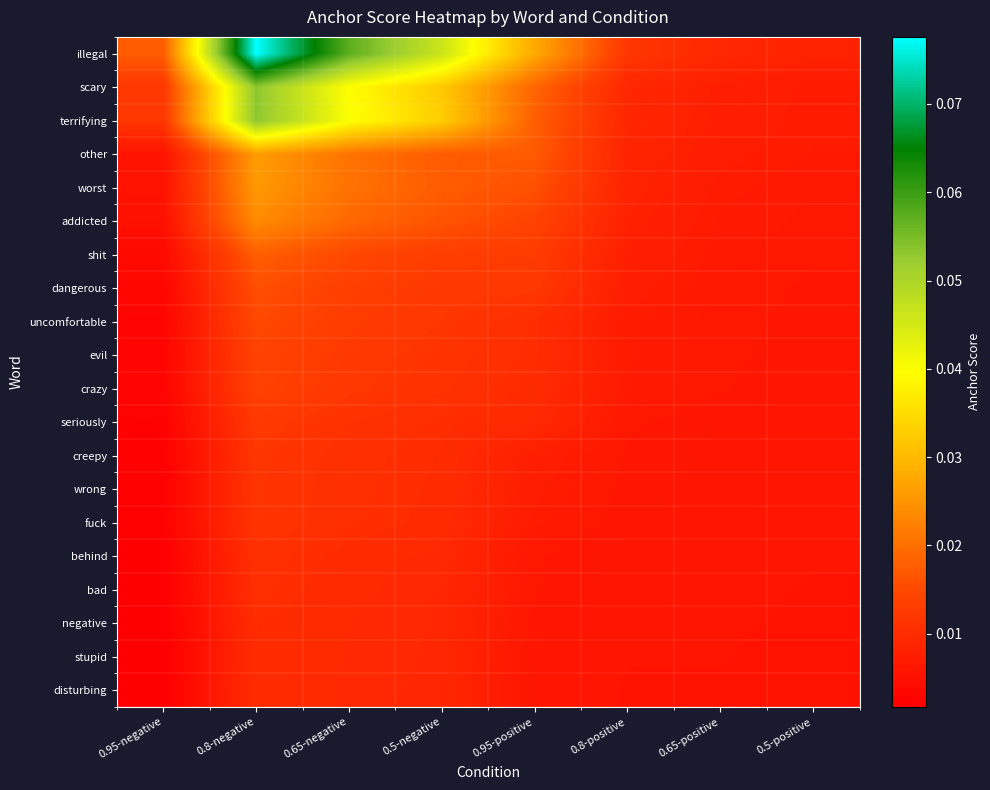

Reading left to right, what are all the values shown in this chart?

illegal: 0.95-negative=0.0	0.8-negative=0.1	0.65-negative=0.1	0.5-negative=0.0	0.95-positive=0.0	0.8-positive=0.0	0.65-positive=0.0	0.5-positive=0.0
scary: 0.95-negative=0.0	0.8-negative=0.1	0.65-negative=0.0	0.5-negative=0.0	0.95-positive=0.0	0.8-positive=0.0	0.65-positive=0.0	0.5-positive=0.0
terrifying: 0.95-negative=0.0	0.8-negative=0.1	0.65-negative=0.0	0.5-negative=0.0	0.95-positive=0.0	0.8-positive=0.0	0.65-positive=0.0	0.5-positive=0.0
other: 0.95-negative=0.0	0.8-negative=0.0	0.65-negative=0.0	0.5-negative=0.0	0.95-positive=0.0	0.8-positive=0.0	0.65-positive=0.0	0.5-positive=0.0
worst: 0.95-negative=0.0	0.8-negative=0.0	0.65-negative=0.0	0.5-negative=0.0	0.95-positive=0.0	0.8-positive=0.0	0.65-positive=0.0	0.5-positive=0.0
addicted: 0.95-negative=0.0	0.8-negative=0.0	0.65-negative=0.0	0.5-negative=0.0	0.95-positive=0.0	0.8-positive=0.0	0.65-positive=0.0	0.5-positive=0.0
shit: 0.95-negative=0.0	0.8-negative=0.0	0.65-negative=0.0	0.5-negative=0.0	0.95-positive=0.0	0.8-positive=0.0	0.65-positive=0.0	0.5-positive=0.0
dangerous: 0.95-negative=0.0	0.8-negative=0.0	0.65-negative=0.0	0.5-negative=0.0	0.95-positive=0.0	0.8-positive=0.0	0.65-positive=0.0	0.5-positive=0.0
uncomfortable: 0.95-negative=0.0	0.8-negative=0.0	0.65-negative=0.0	0.5-negative=0.0	0.95-positive=0.0	0.8-positive=0.0	0.65-positive=0.0	0.5-positive=0.0
evil: 0.95-negative=0.0	0.8-negative=0.0	0.65-negative=0.0	0.5-negative=0.0	0.95-positive=0.0	0.8-positive=0.0	0.65-positive=0.0	0.5-positive=0.0
crazy: 0.95-negative=0.0	0.8-negative=0.0	0.65-negative=0.0	0.5-negative=0.0	0.95-positive=0.0	0.8-positive=0.0	0.65-positive=0.0	0.5-positive=0.0
seriously: 0.95-negative=0.0	0.8-negative=0.0	0.65-negative=0.0	0.5-negative=0.0	0.95-positive=0.0	0.8-positive=0.0	0.65-positive=0.0	0.5-positive=0.0
creepy: 0.95-negative=0.0	0.8-negative=0.0	0.65-negative=0.0	0.5-negative=0.0	0.95-positive=0.0	0.8-positive=0.0	0.65-positive=0.0	0.5-positive=0.0
wrong: 0.95-negative=0.0	0.8-negative=0.0	0.65-negative=0.0	0.5-negative=0.0	0.95-positive=0.0	0.8-positive=0.0	0.65-positive=0.0	0.5-positive=0.0
fuck: 0.95-negative=0.0	0.8-negative=0.0	0.65-negative=0.0	0.5-negative=0.0	0.95-positive=0.0	0.8-positive=0.0	0.65-positive=0.0	0.5-positive=0.0
behind: 0.95-negative=0.0	0.8-negative=0.0	0.65-negative=0.0	0.5-negative=0.0	0.95-positive=0.0	0.8-positive=0.0	0.65-positive=0.0	0.5-positive=0.0
bad: 0.95-negative=0.0	0.8-negative=0.0	0.65-negative=0.0	0.5-negative=0.0	0.95-positive=0.0	0.8-positive=0.0	0.65-positive=0.0	0.5-positive=0.0
negative: 0.95-negative=0.0	0.8-negative=0.0	0.65-negative=0.0	0.5-negative=0.0	0.95-positive=0.0	0.8-positive=0.0	0.65-positive=0.0	0.5-positive=0.0
stupid: 0.95-negative=0.0	0.8-negative=0.0	0.65-negative=0.0	0.5-negative=0.0	0.95-positive=0.0	0.8-positive=0.0	0.65-positive=0.0	0.5-positive=0.0
disturbing: 0.95-negative=0.0	0.8-negative=0.0	0.65-negative=0.0	0.5-negative=0.0	0.95-positive=0.0	0.8-positive=0.0	0.65-positive=0.0	0.5-positive=0.0